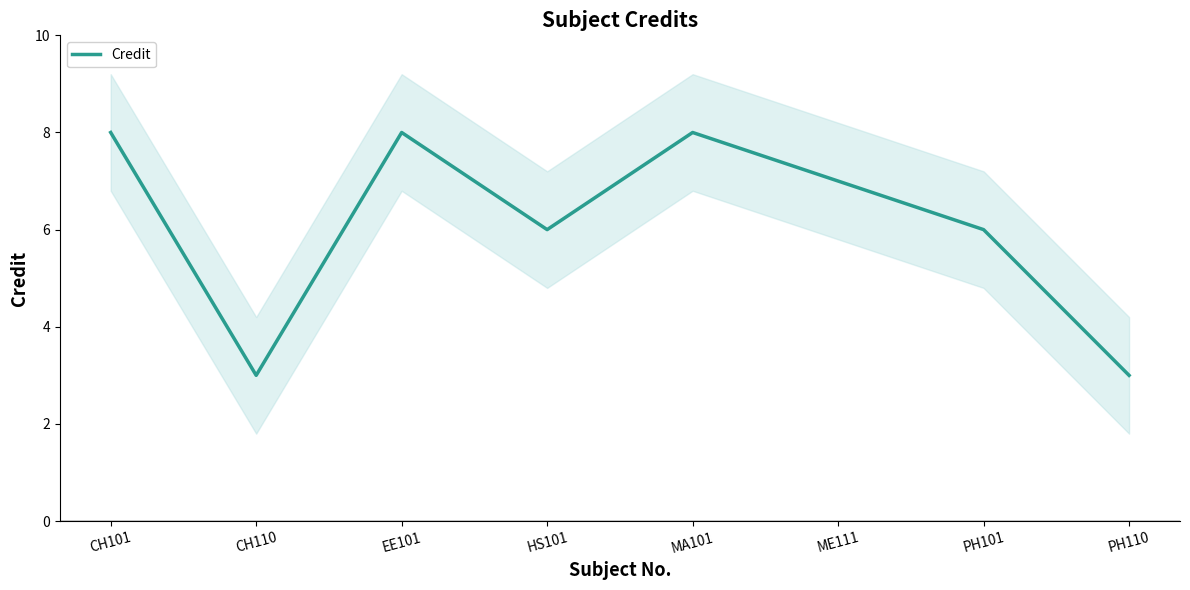

At which label does the data first exceed 7?

CH101